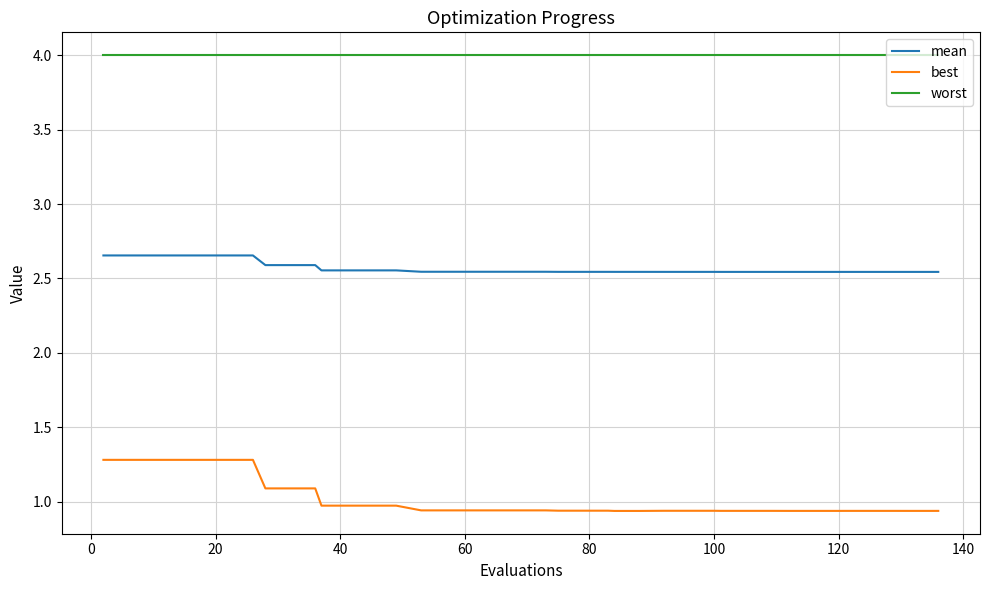

How many series are shown in this chart?

3